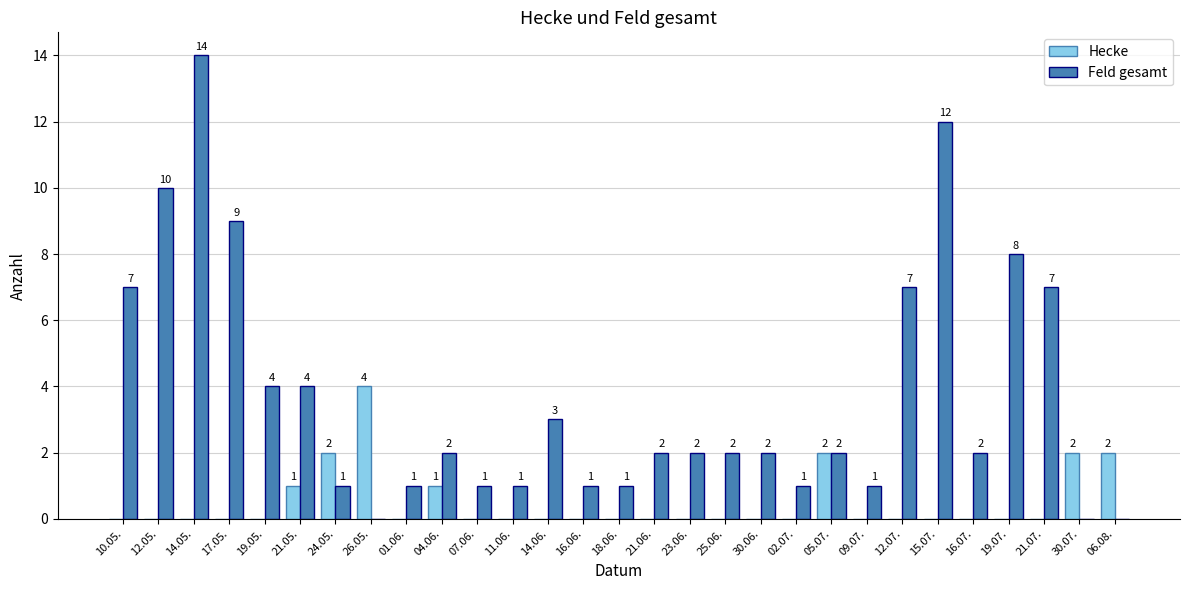

What is the difference between the Hecke values at 06.08. and 10.05.?

2